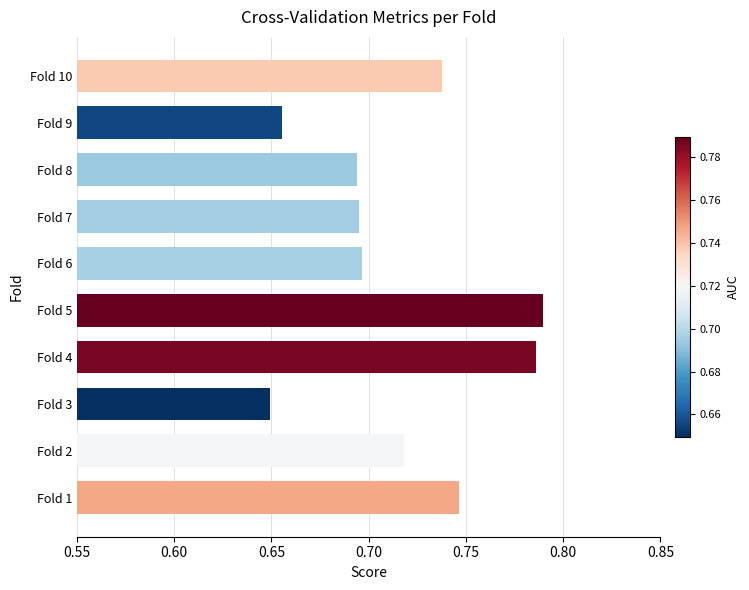

Does the chart contain any negative values?

No